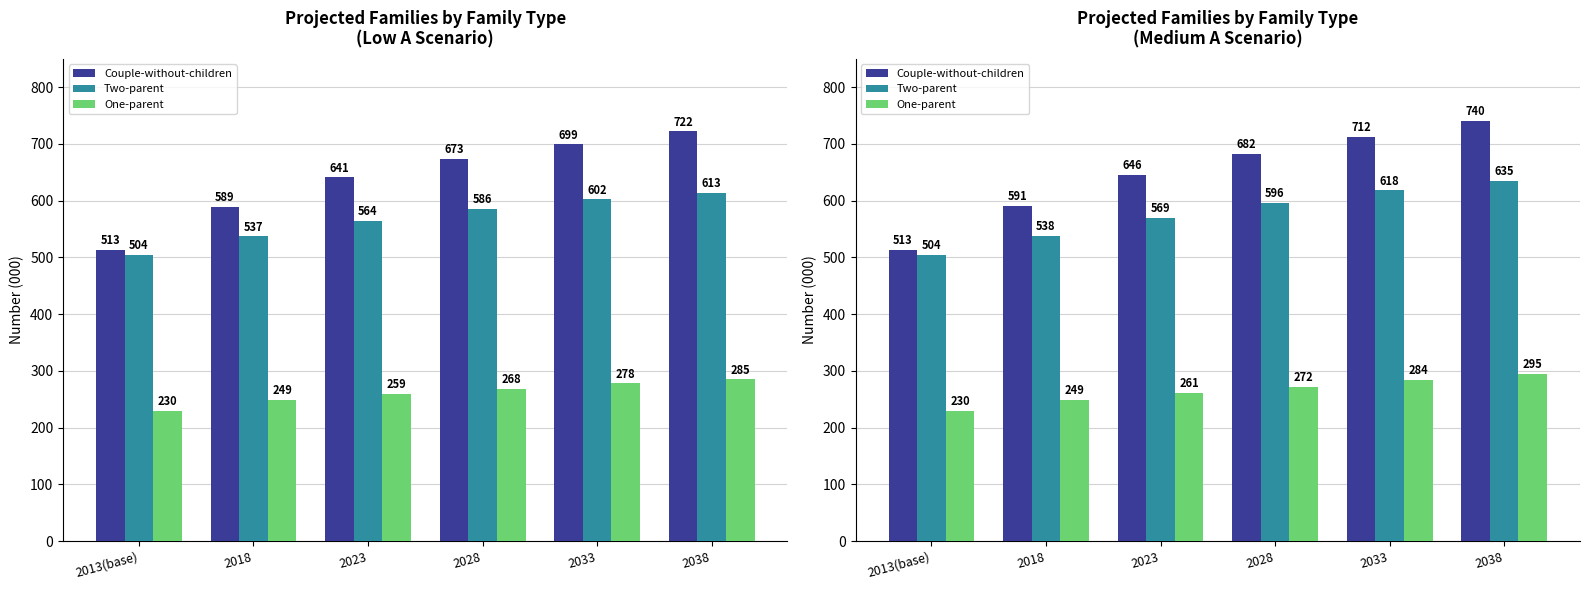

Is it true that One-parent equals 230 at 2013(base)?

True